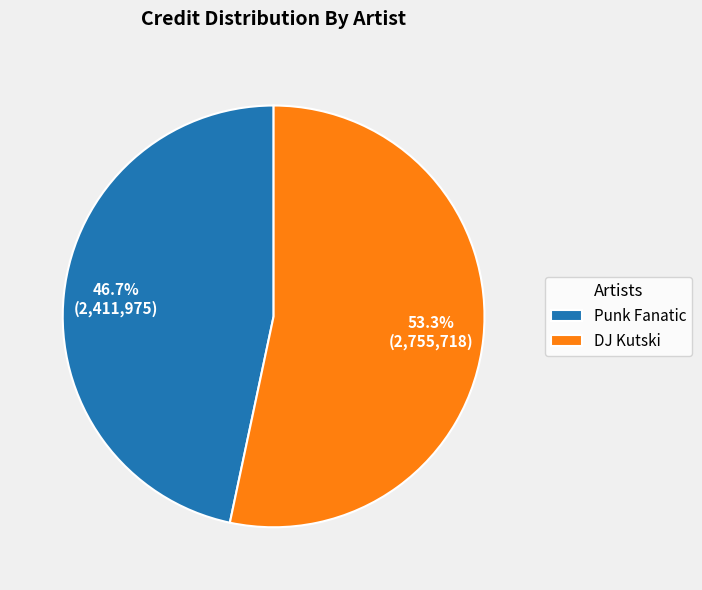

What percentage is NOT represented by Punk Fanatic?

53.3%